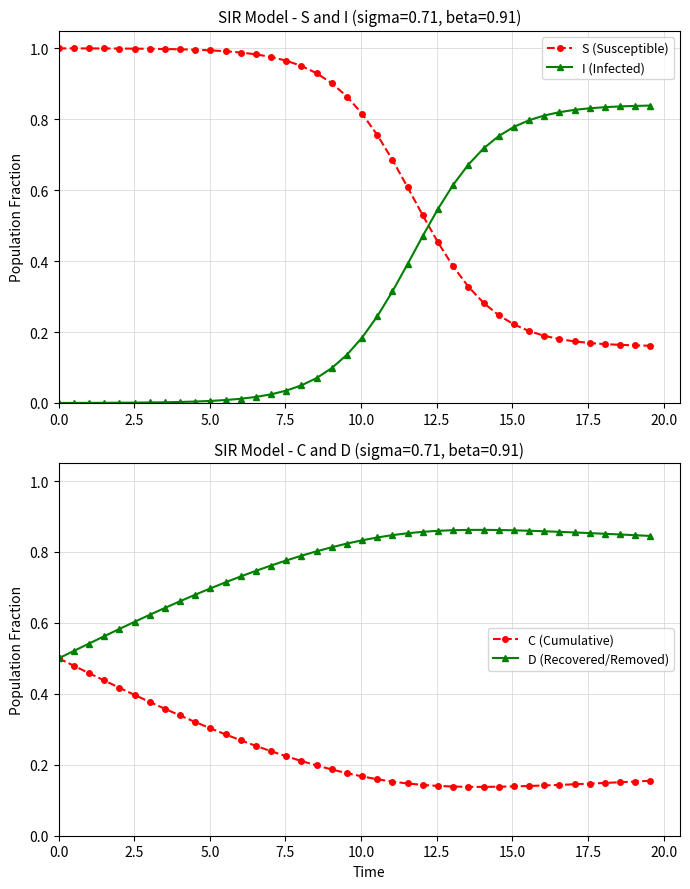

How many intersections are there between S (Susceptible) and I (Infected)?

1